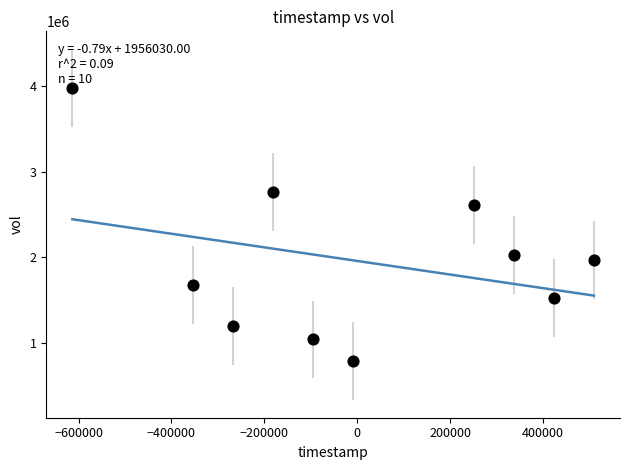

What is the range of Y values (max minus min)?

3195900